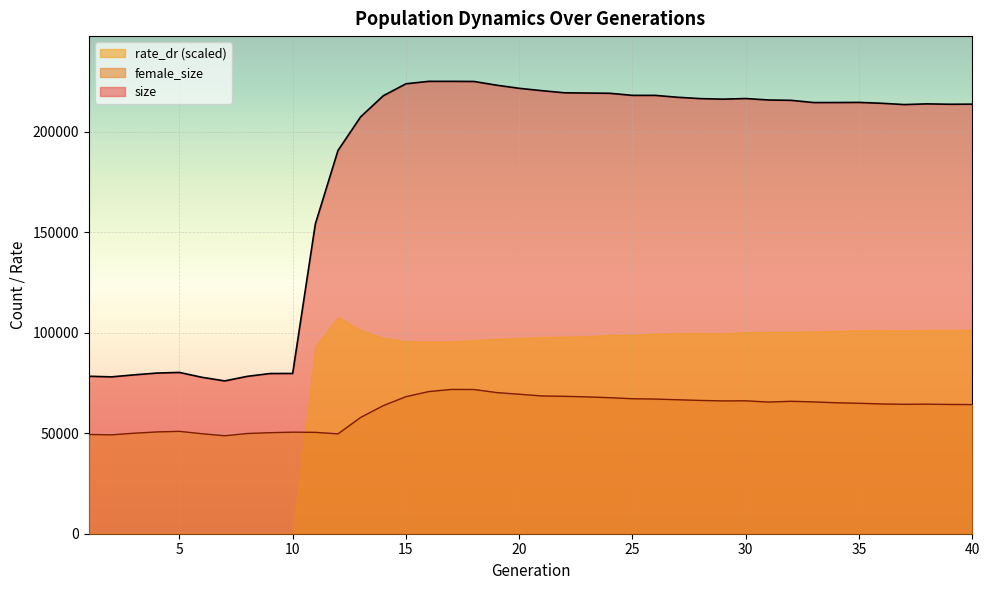

Does the chart display data point markers on the line(s)?

No